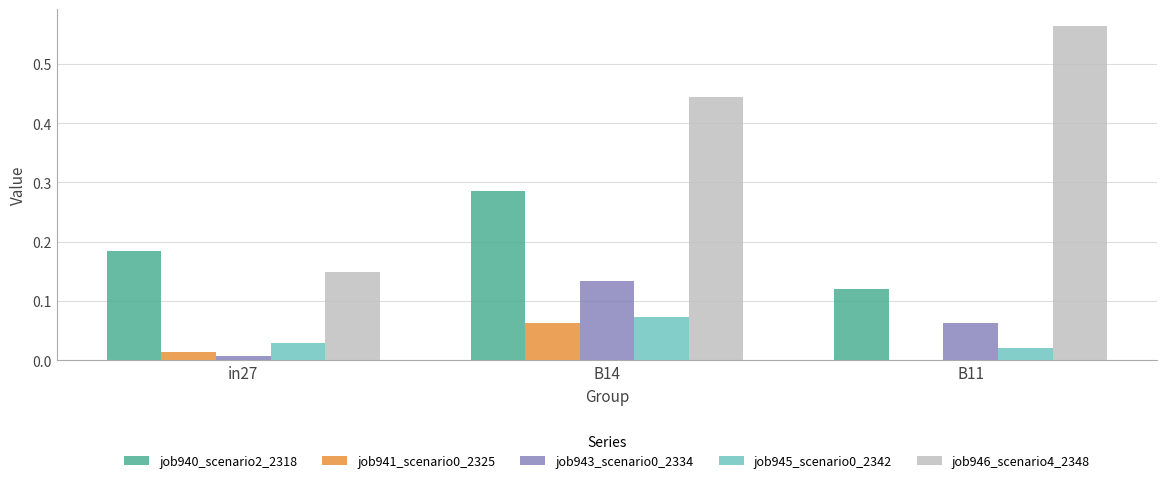

Which series has the largest range (max minus min)?

job946_scenario4_2348